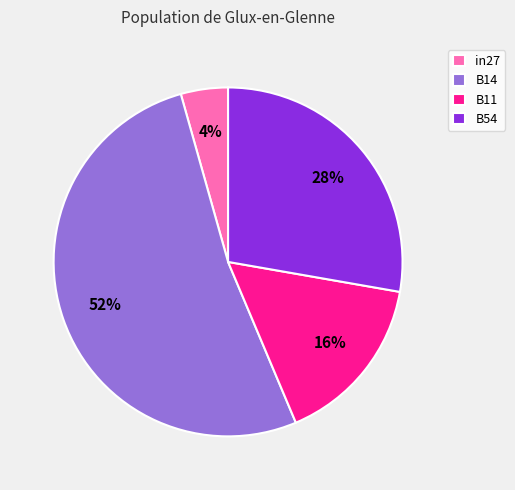

To the nearest percent, what percentage of the pie is B14?

52%